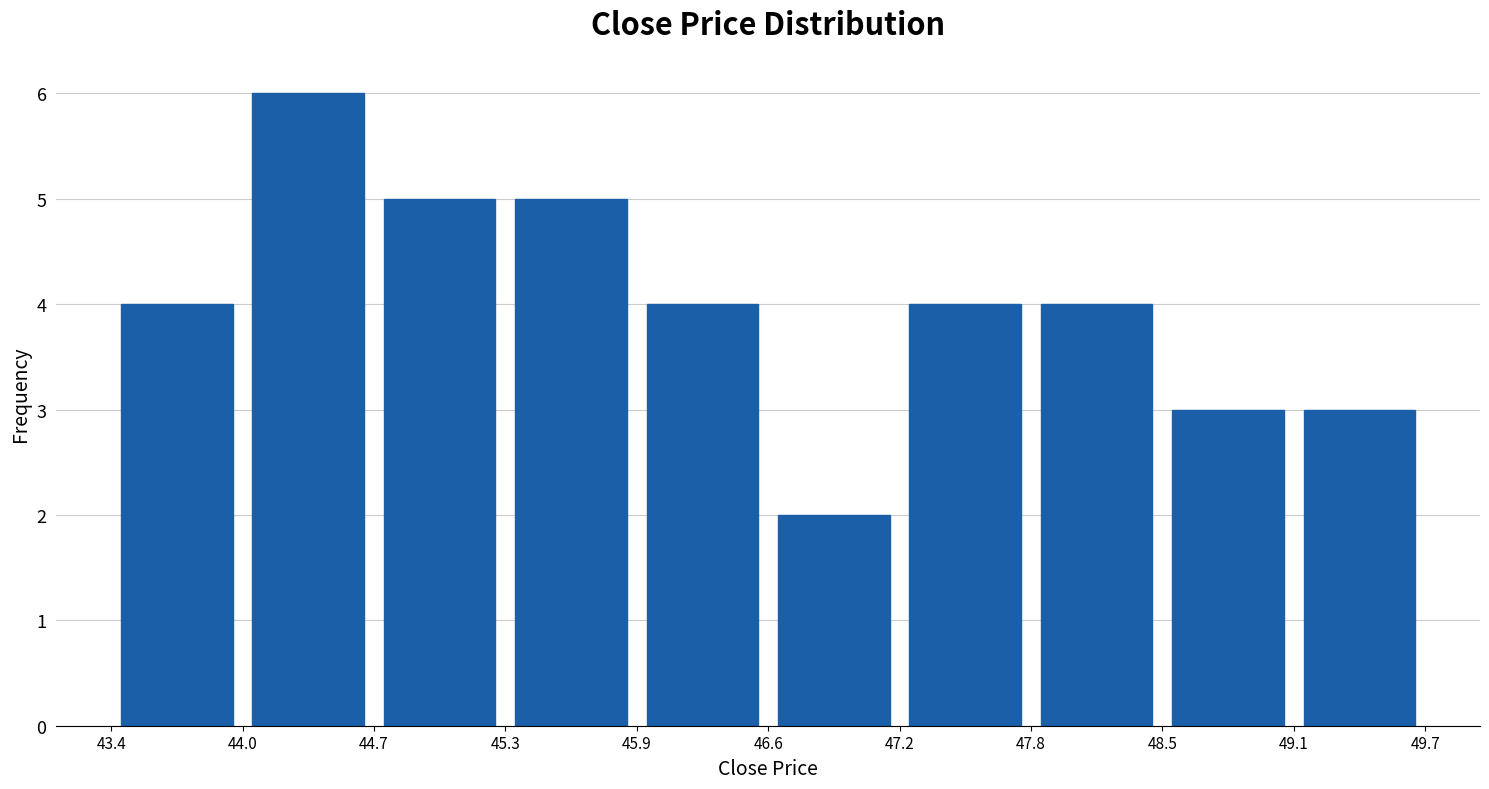

Over which range of the x-axis is the bar tallest?

44.0 to 44.7